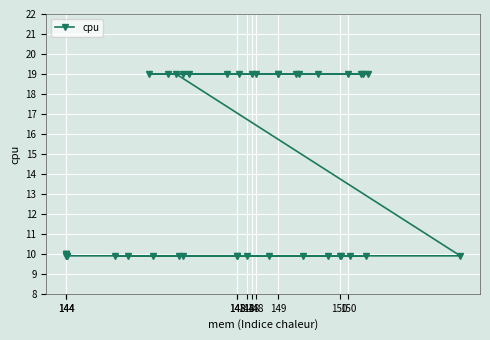

Where is the data nearest to the value 14?

144